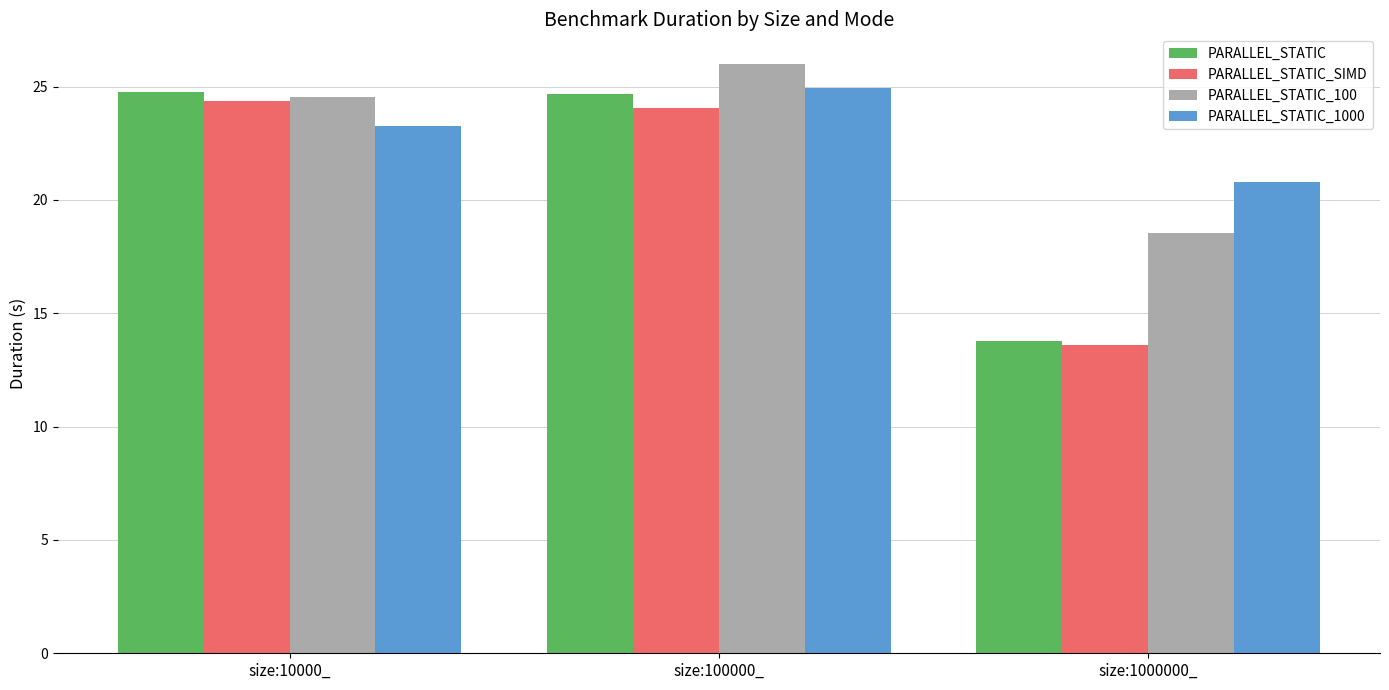

What is the minimum value for PARALLEL_STATIC_SIMD?

13.6